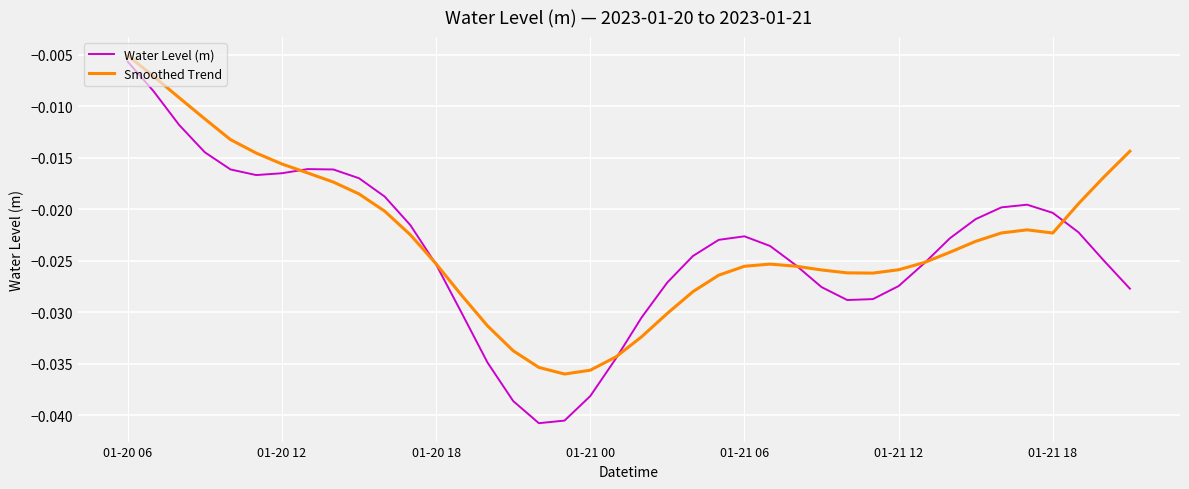

Which series has the widest spread of values?

Water Level (m)